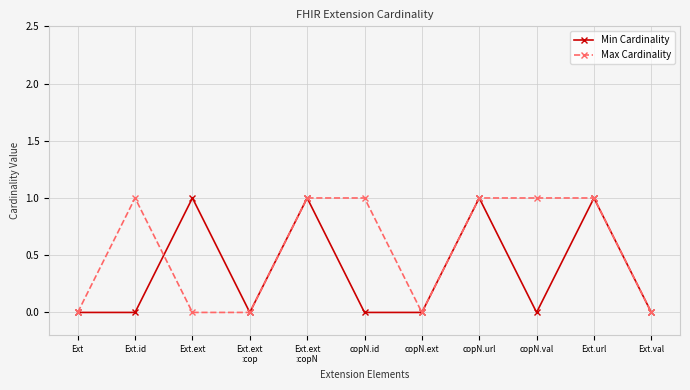

True or false: Min Cardinality has a value of 1 at Ext.url.

True